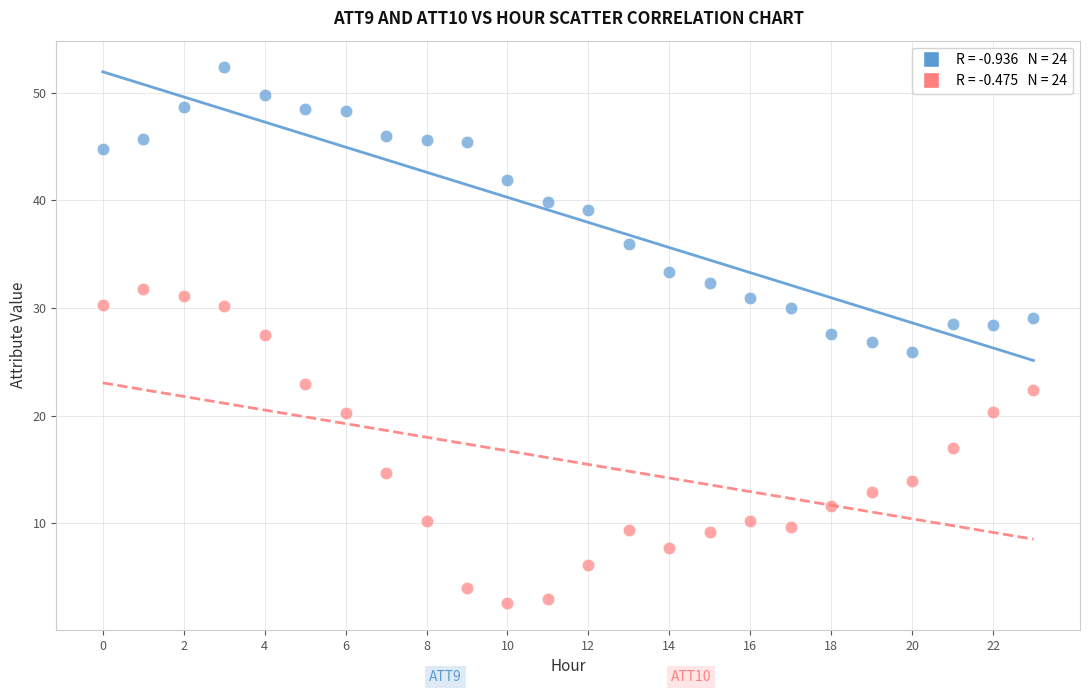

Across all data points, what is the range of Y values (max minus min)?

49.8